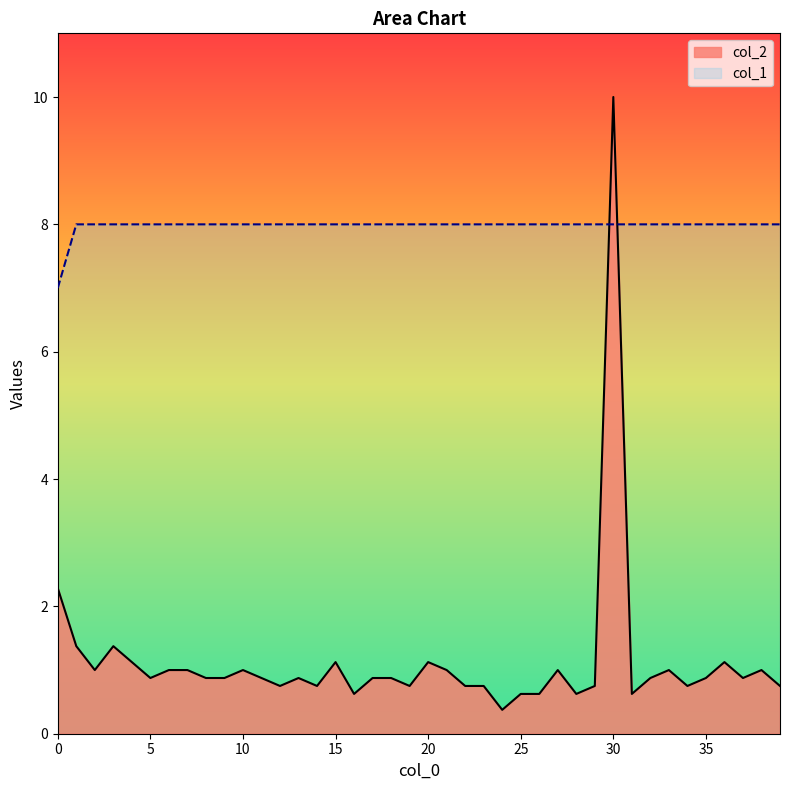

Is it true that col_2 equals 0.9 at 9?

True